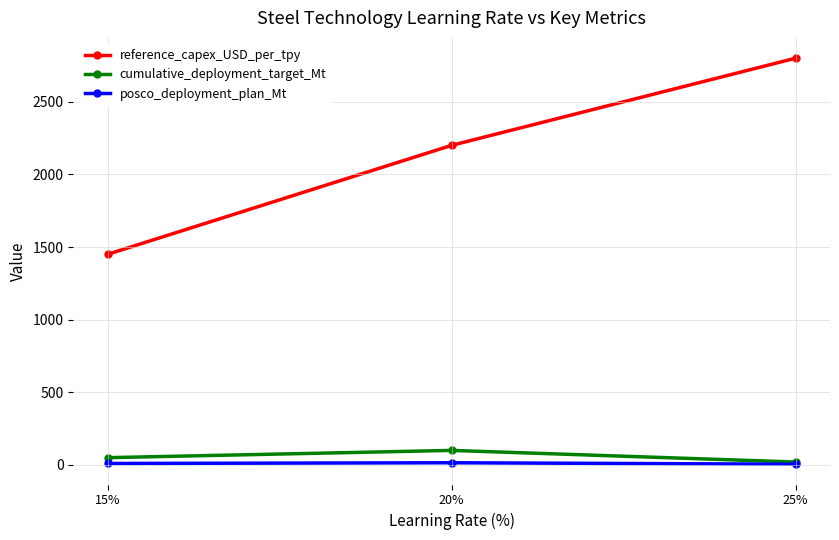

At which category is the sum across all series the highest?

25%